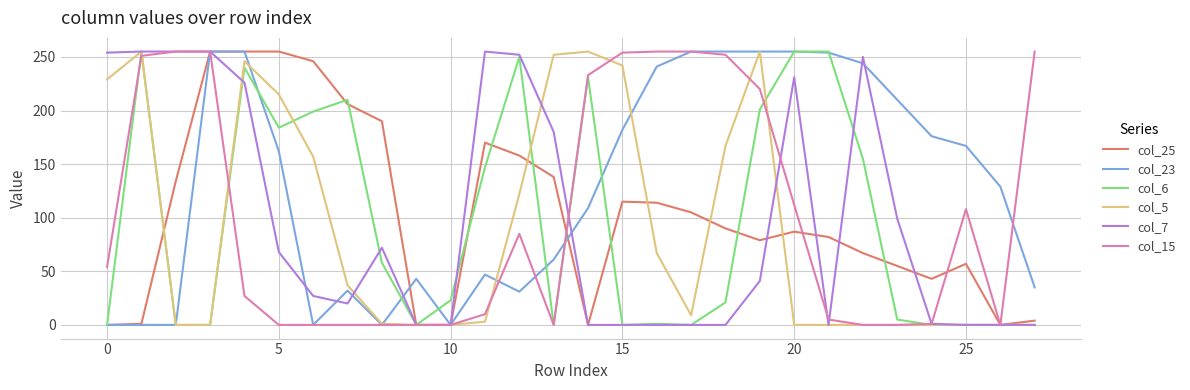

What is the greatest value displayed?

255